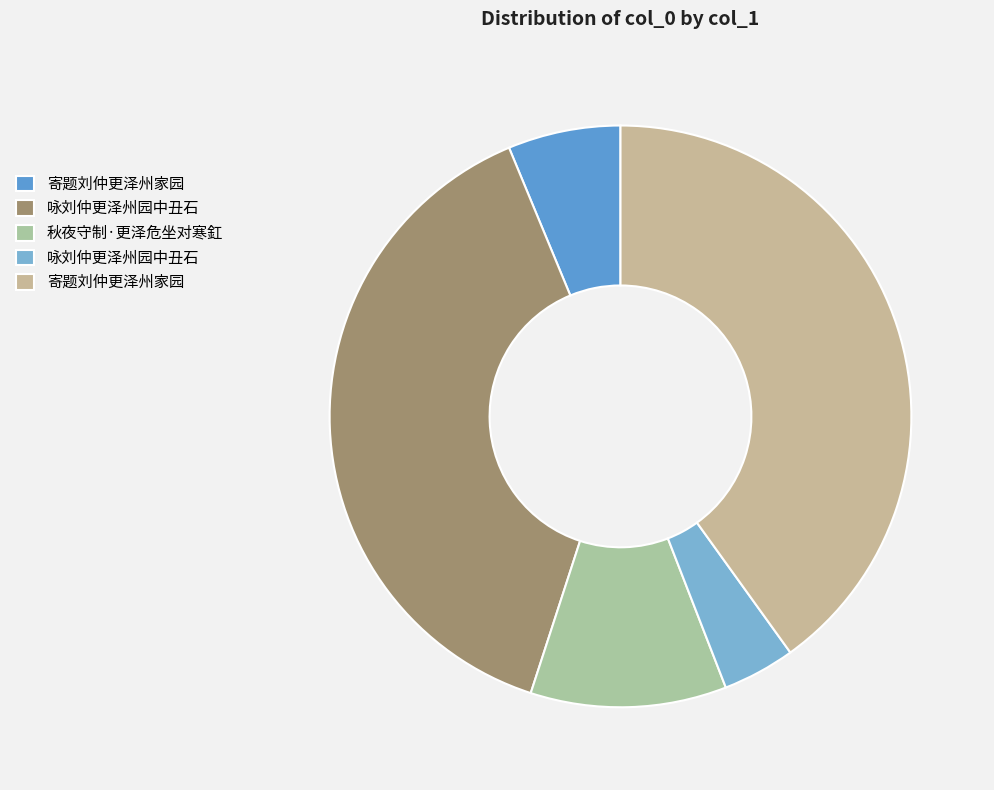

Count the number of slices in the pie.

5